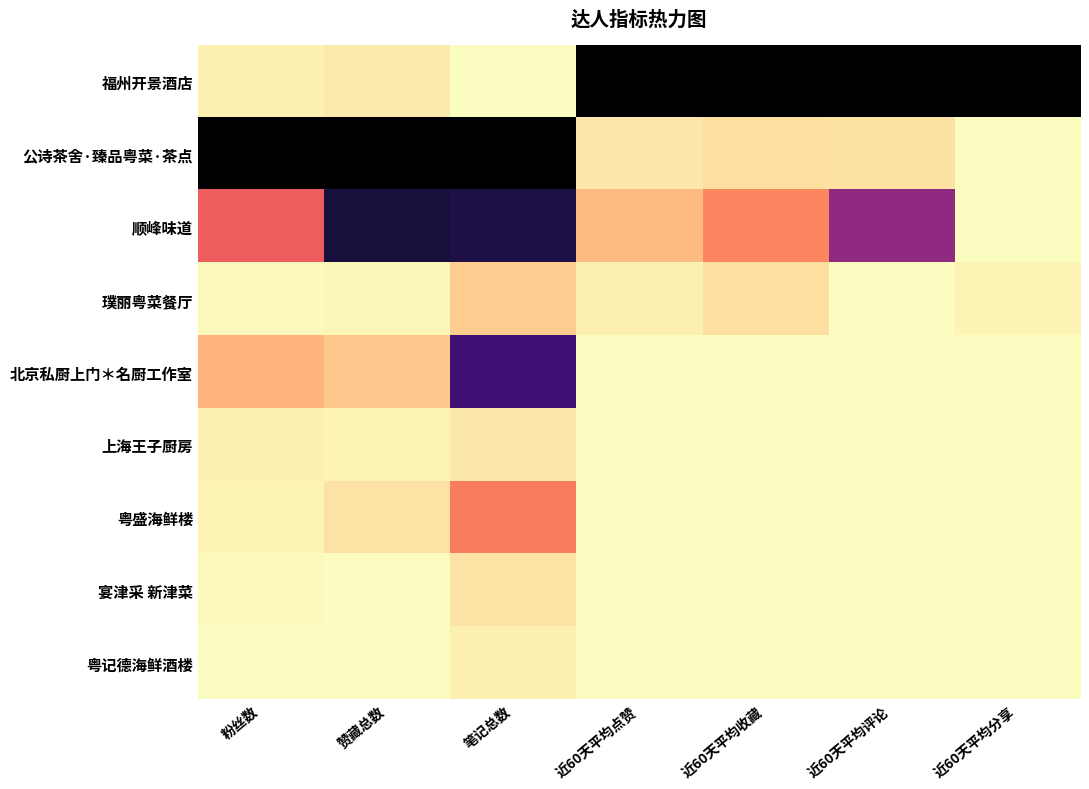

What is the spread (max minus min) of values at 近60天平均评论?

1.0